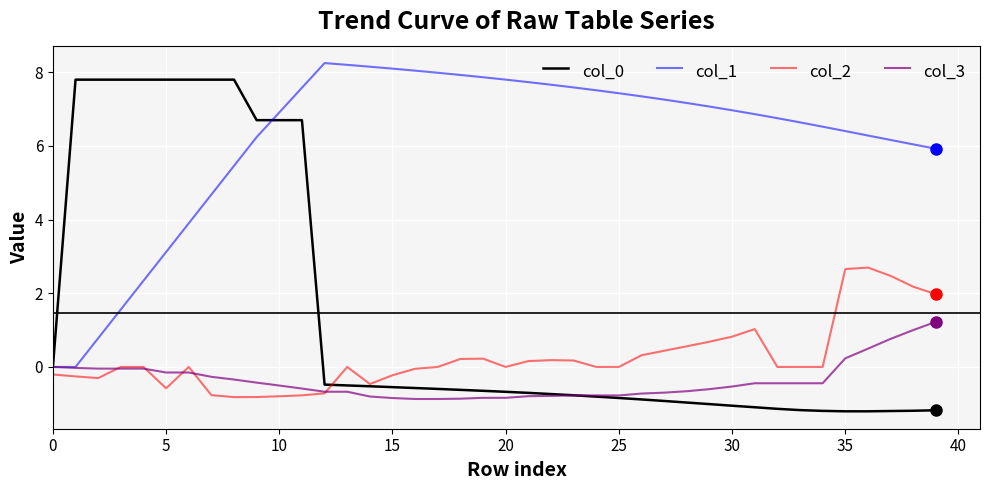

Which series has the largest total across all categories?

col_1